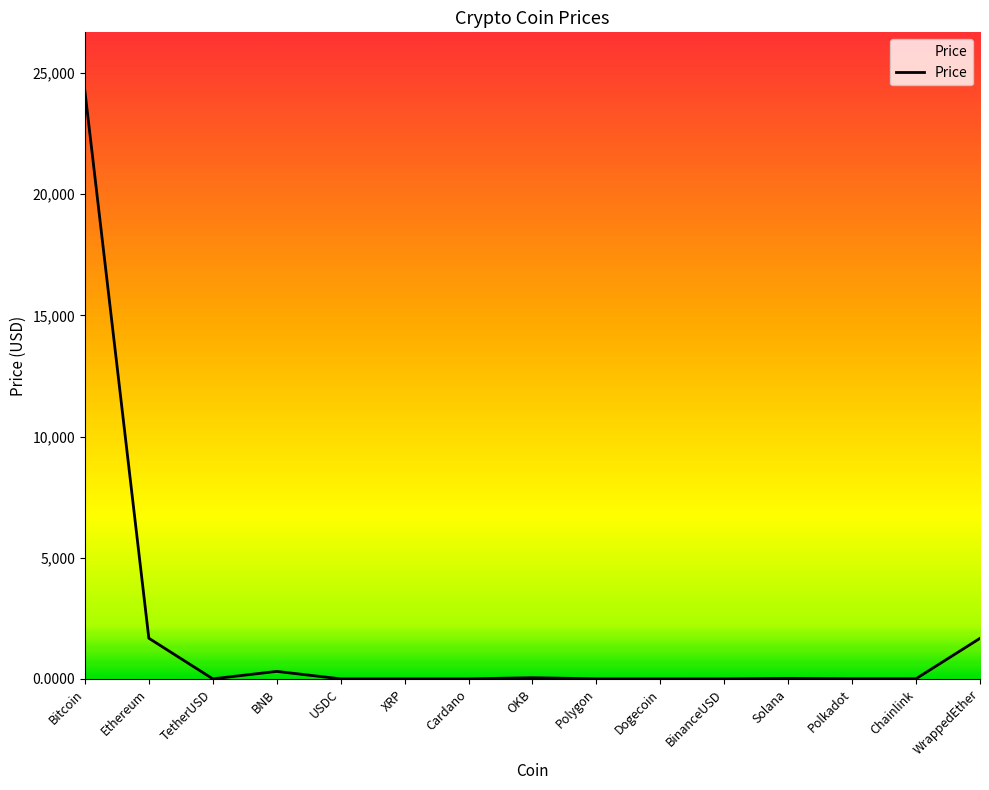

At which label does the data first exceed 6?

Bitcoin